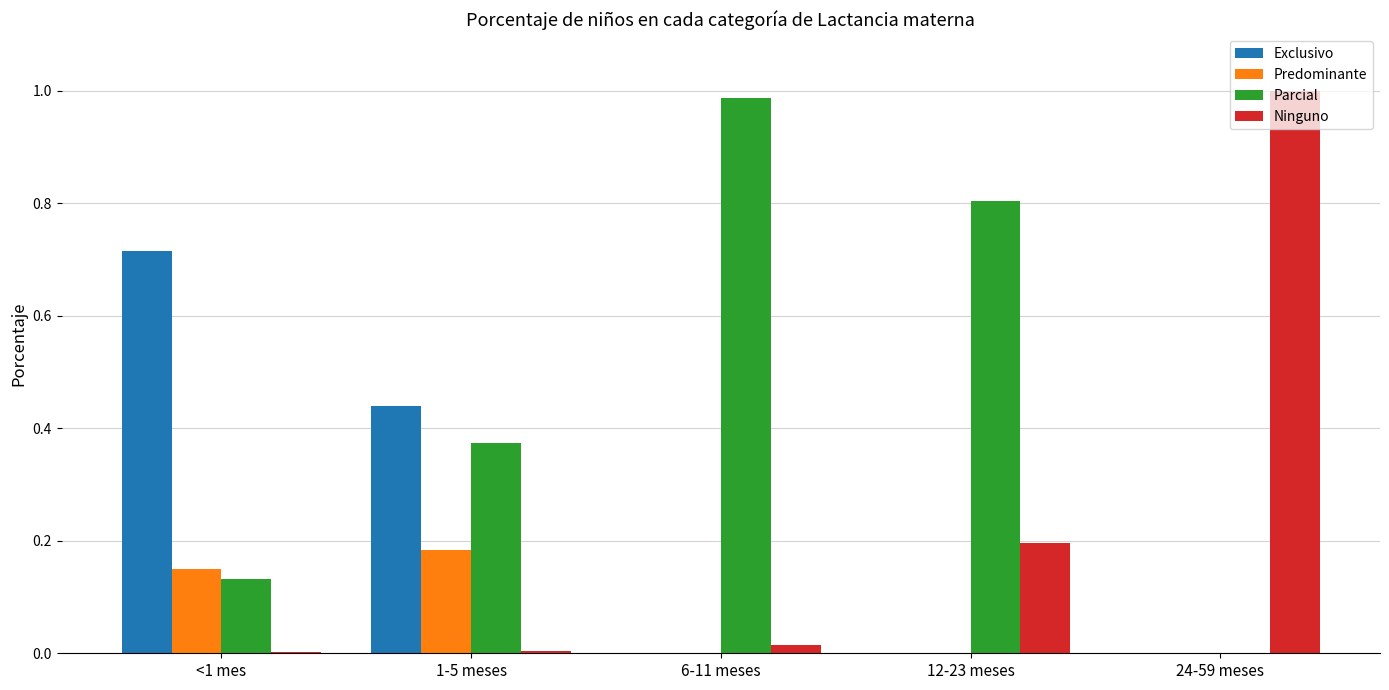

Which category has the highest value in the Exclusivo series?

<1 mes